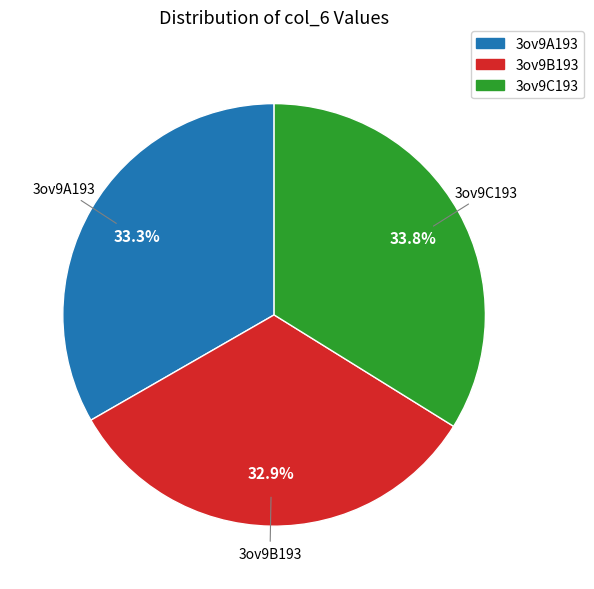

What percentage is the 3ov9A193 slice, to the nearest percent?

33%